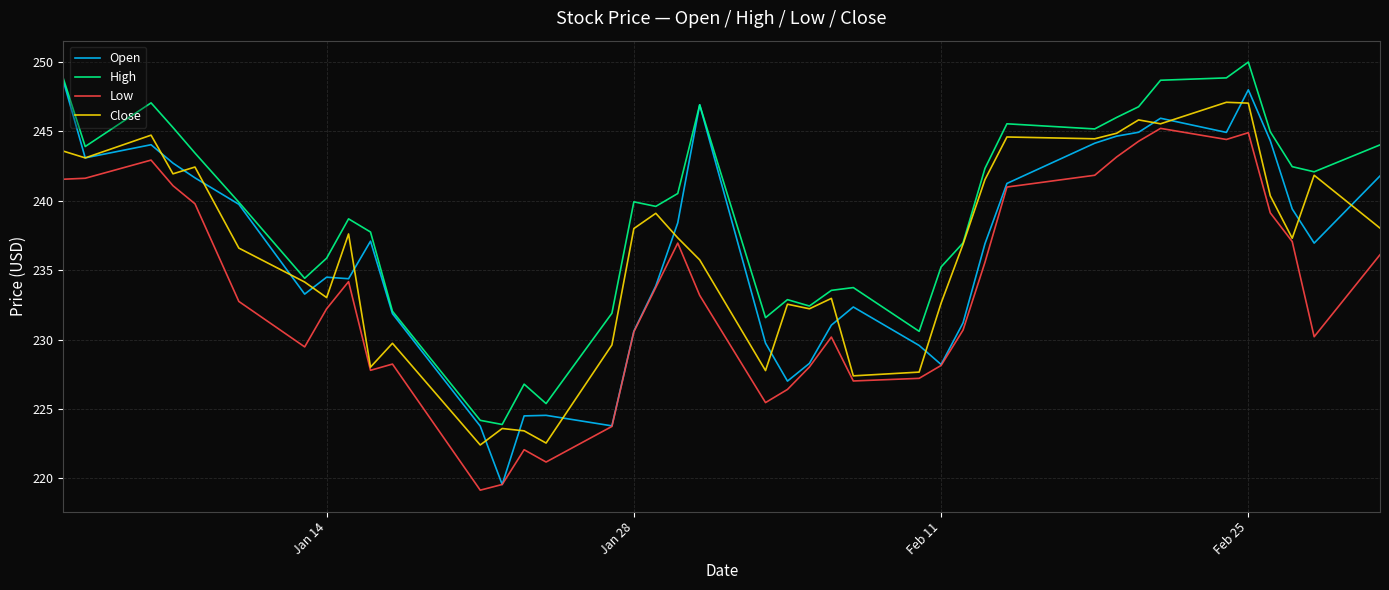

How many series are shown in this chart?

4